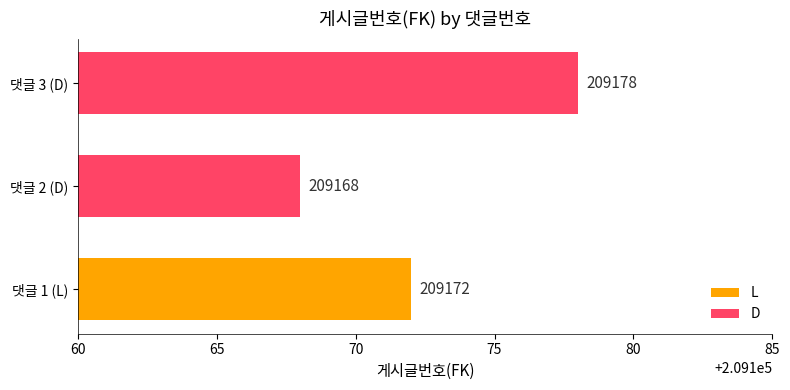

The value of D at 댓글 2 (D) is 209168. True or false?

True